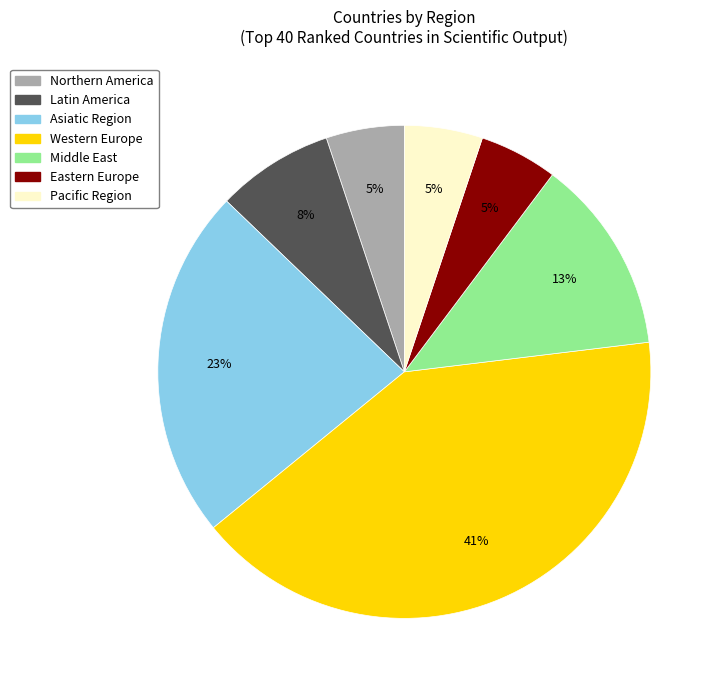

Is there a majority slice in this chart?

No